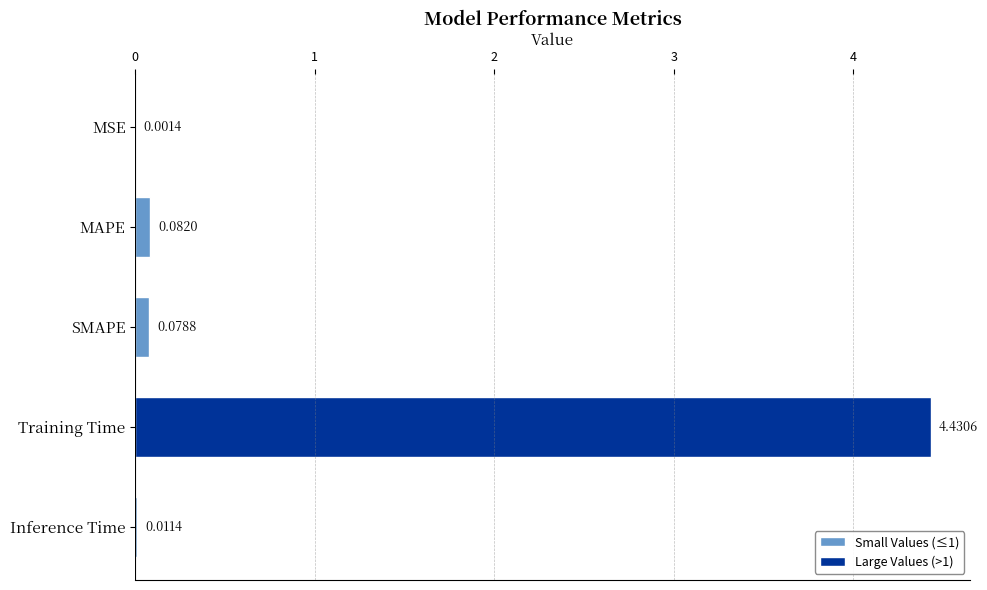

Between Inference Time and Training Time, which is larger?

Training Time